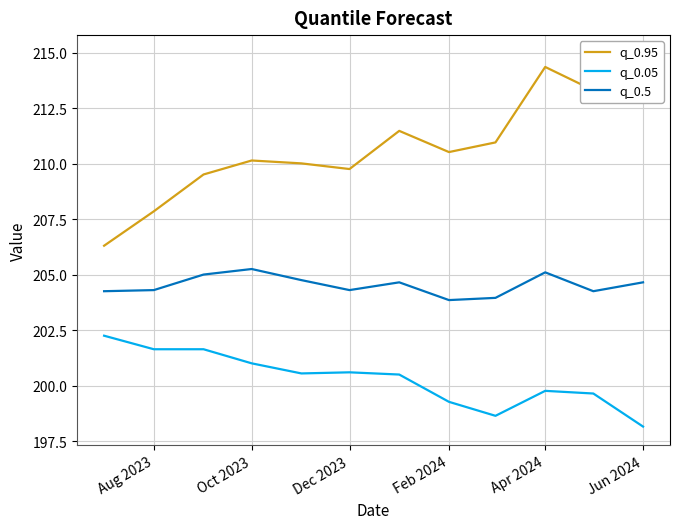

How many interior local valleys does the q_0.95 series have?

3